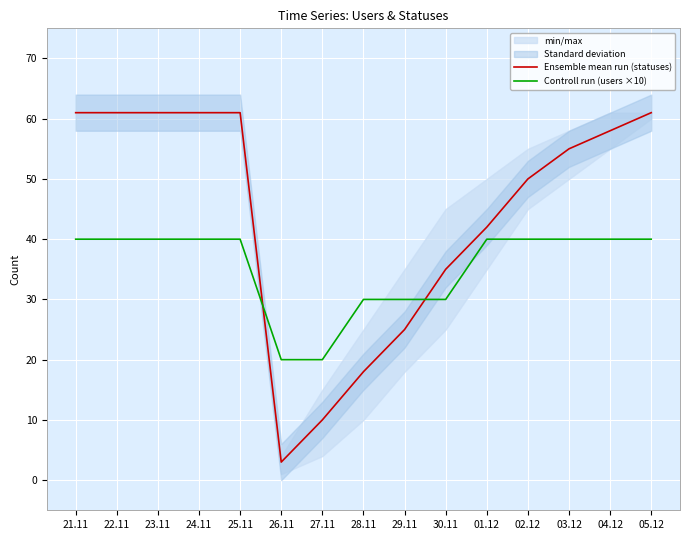

What is the label of the 14th point from the right?

22.11